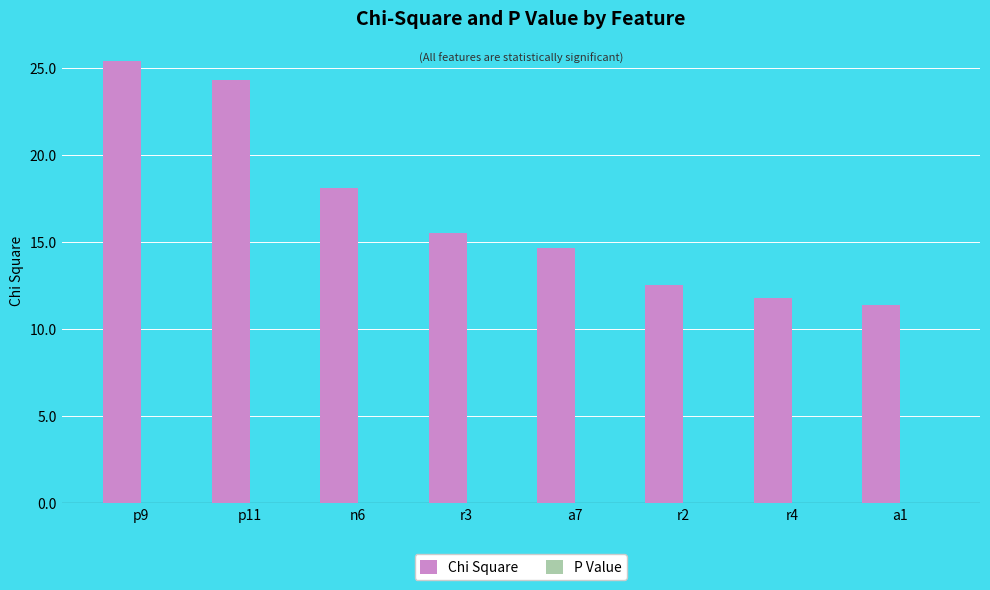

The Chi Square series shows 15.7 at p9. True or false?

False